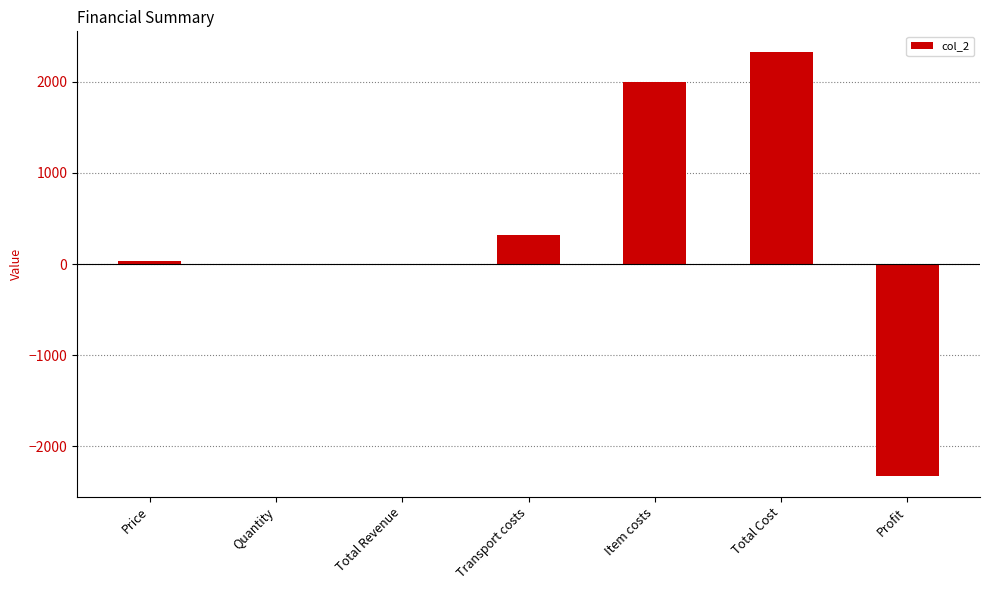

Reading right to left, what are all the values shown in this chart?

Profit=-2320	Total Cost=2320	Item costs=2000	Transport costs=320	Total Revenue=0	Quantity=0	Price=32